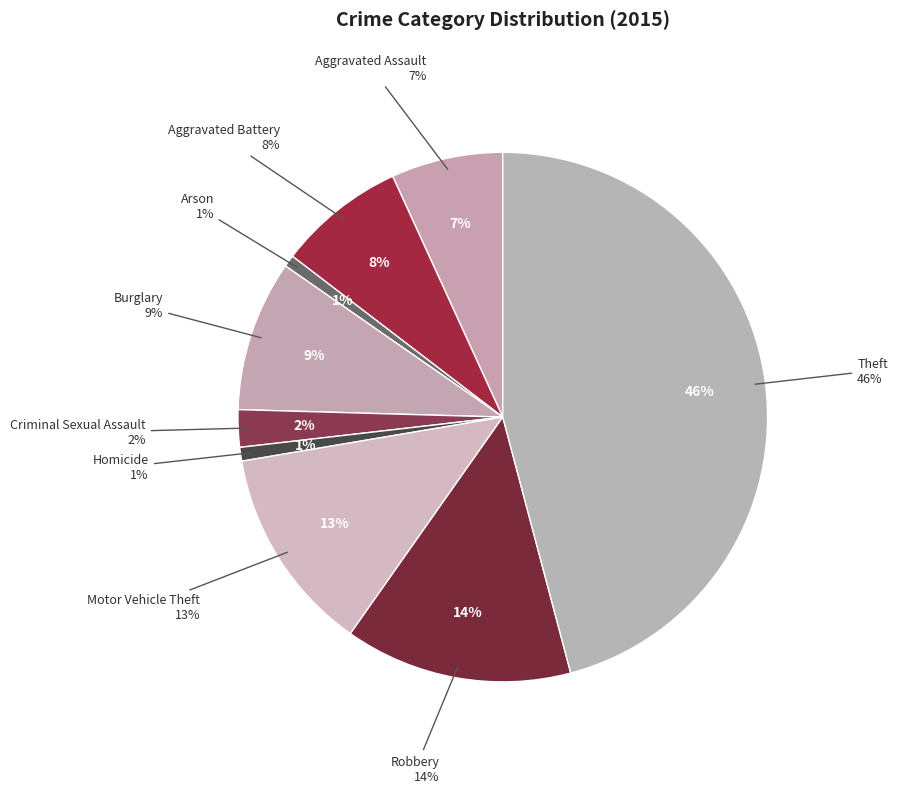

Between Burglary and Theft, which is larger?

Theft